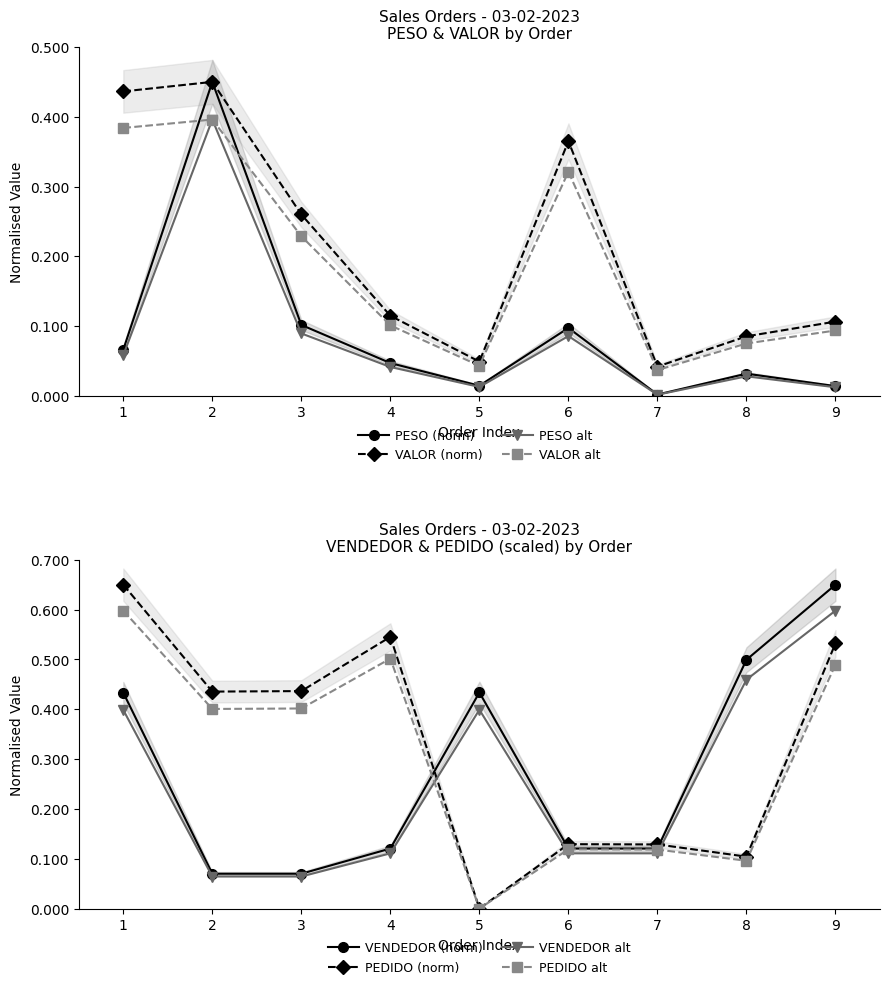

How many distinct data groups are displayed?

4